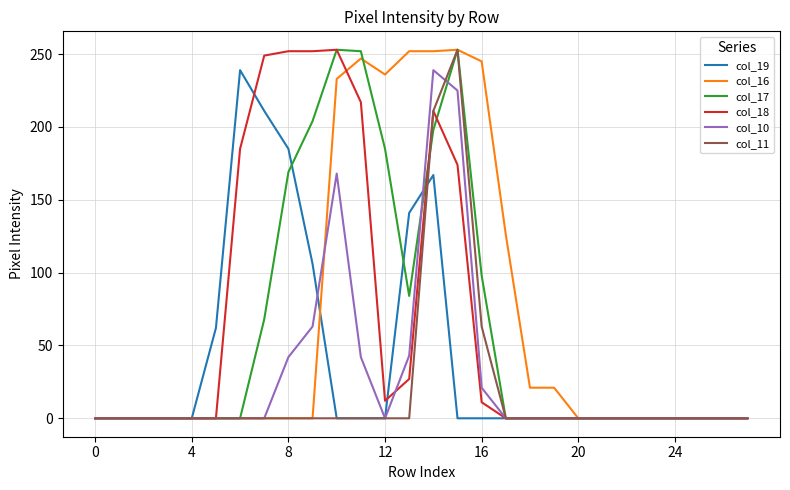

Count the number of categories in the chart.

28